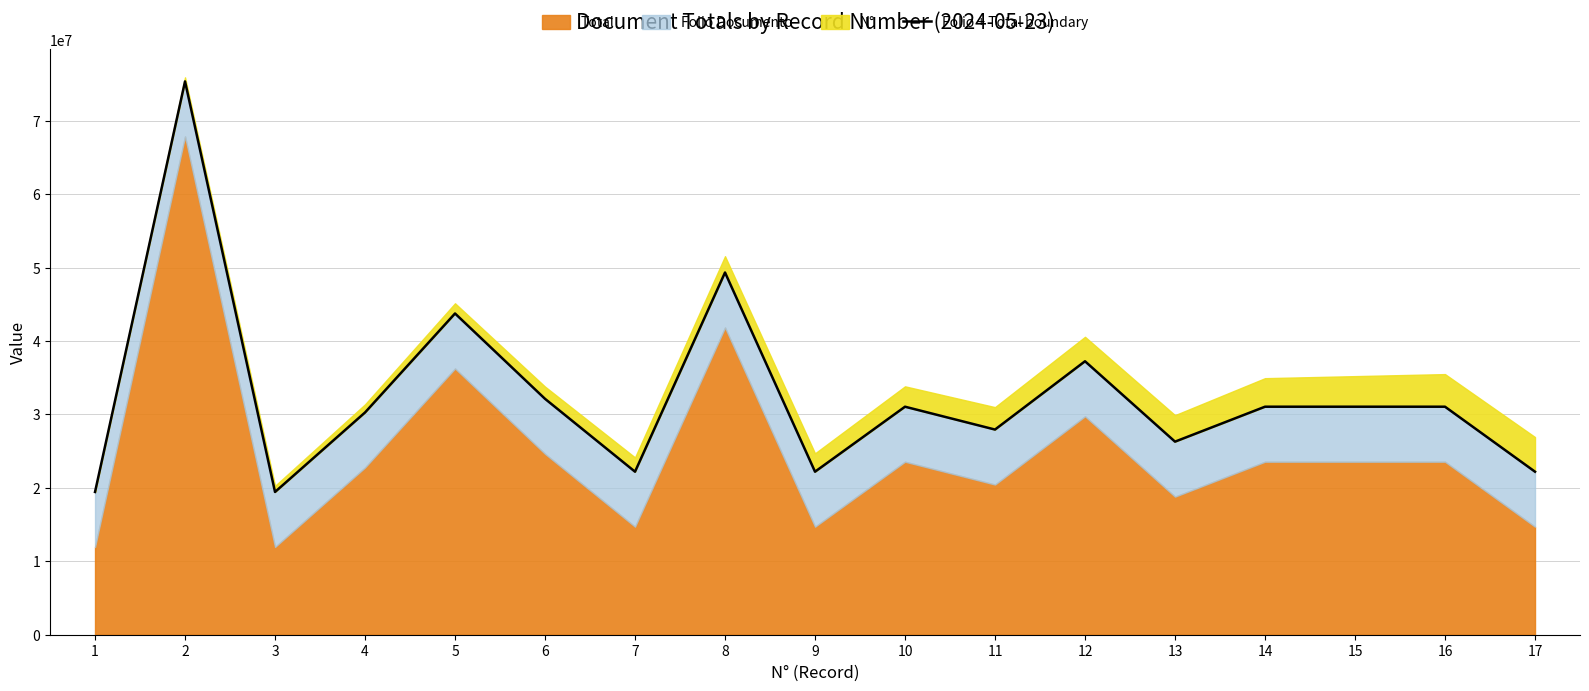

What is the value of the 2nd point from the left?

75360431.3